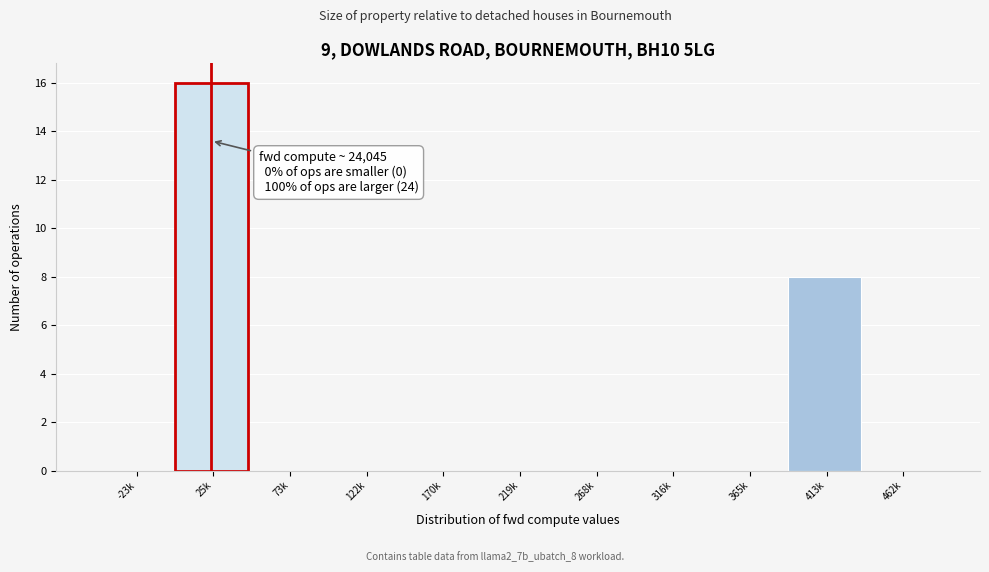

Reading left to right, transcribe all the data shown in this chart.

-23k=0	25k=16	73k=0	122k=0	170k=0	219k=0	268k=0	316k=0	365k=0	413k=8	462k=0